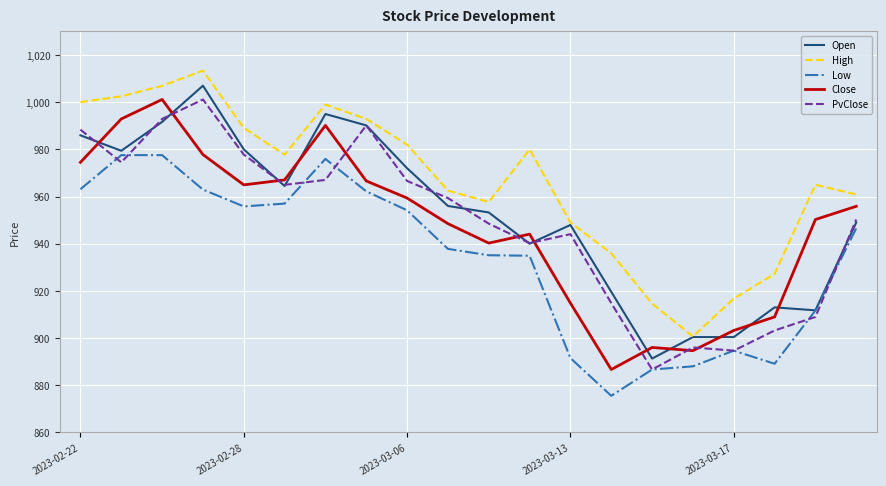

What is the minimum value shown in the chart?

875.5